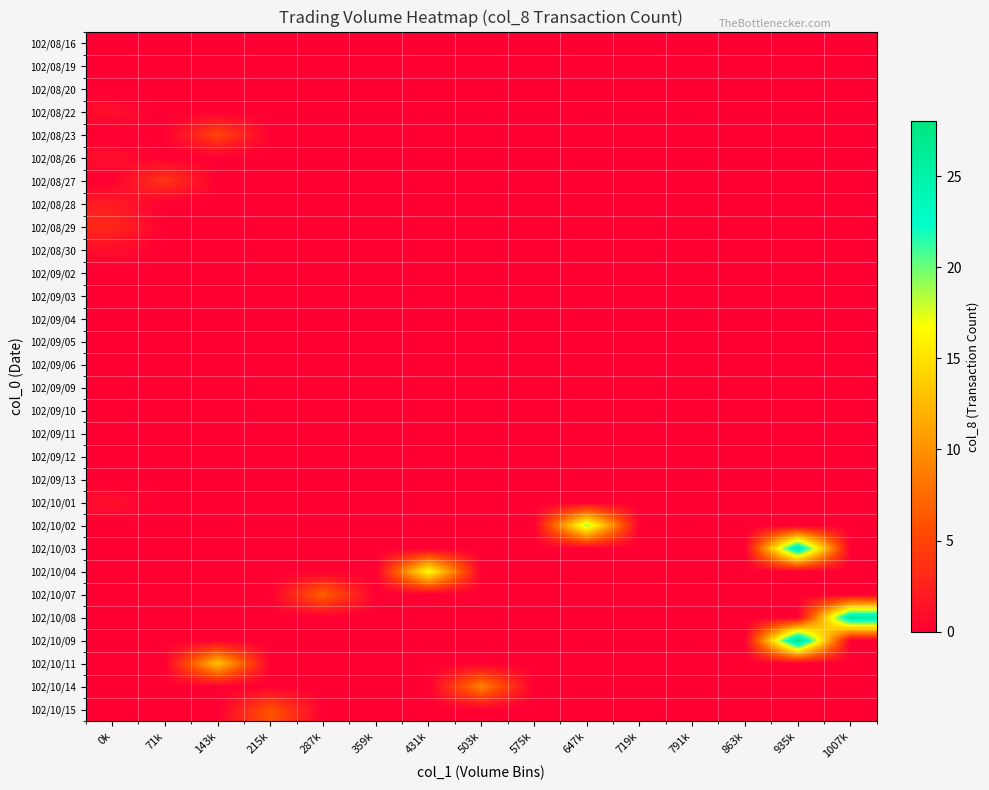

Count the number of data series in this chart.

30